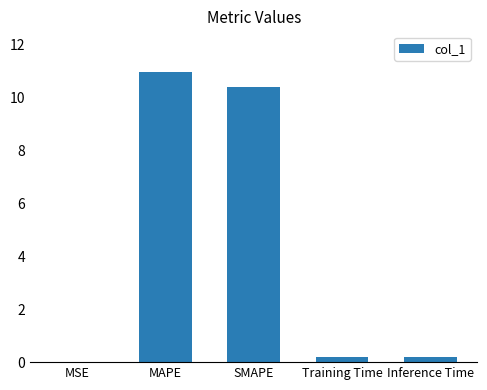

Which label corresponds to the largest value in the chart?

MAPE